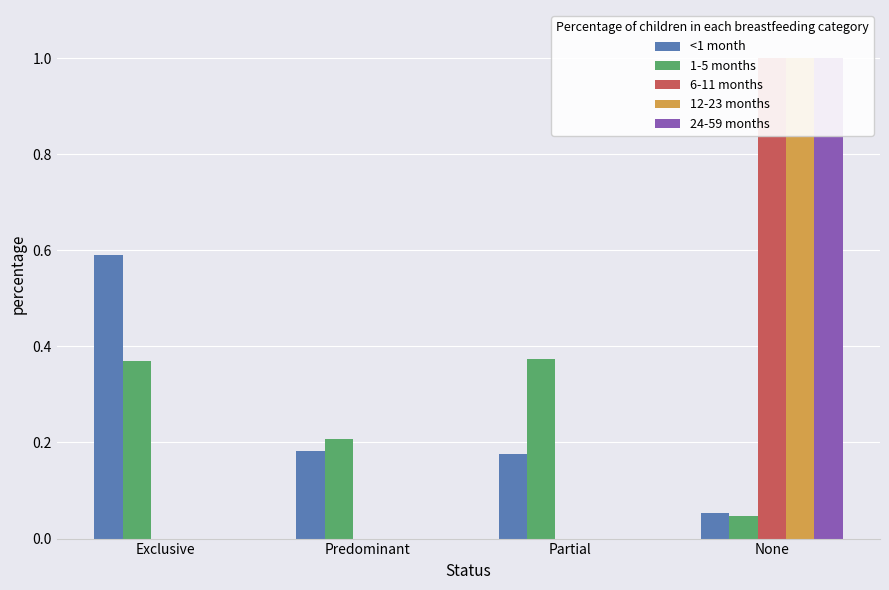

What is the label of the 3rd bar from the left?

Partial